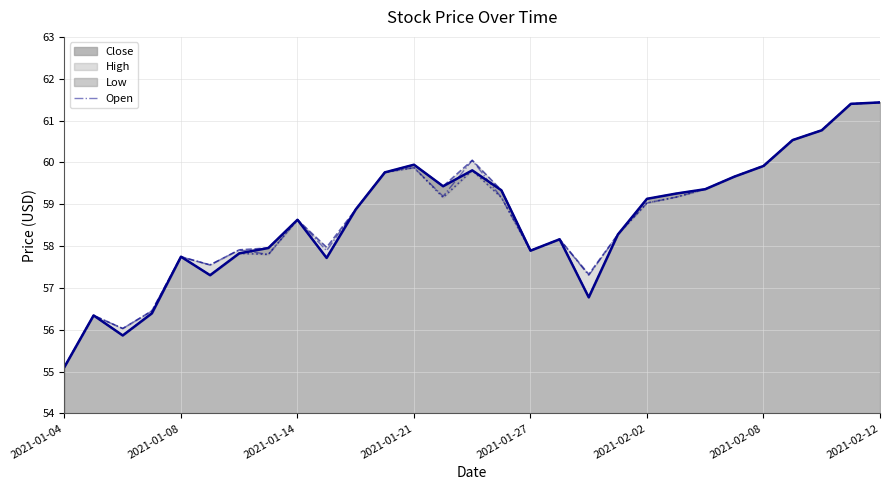

What is the difference between the second highest and minimum values?

6.3